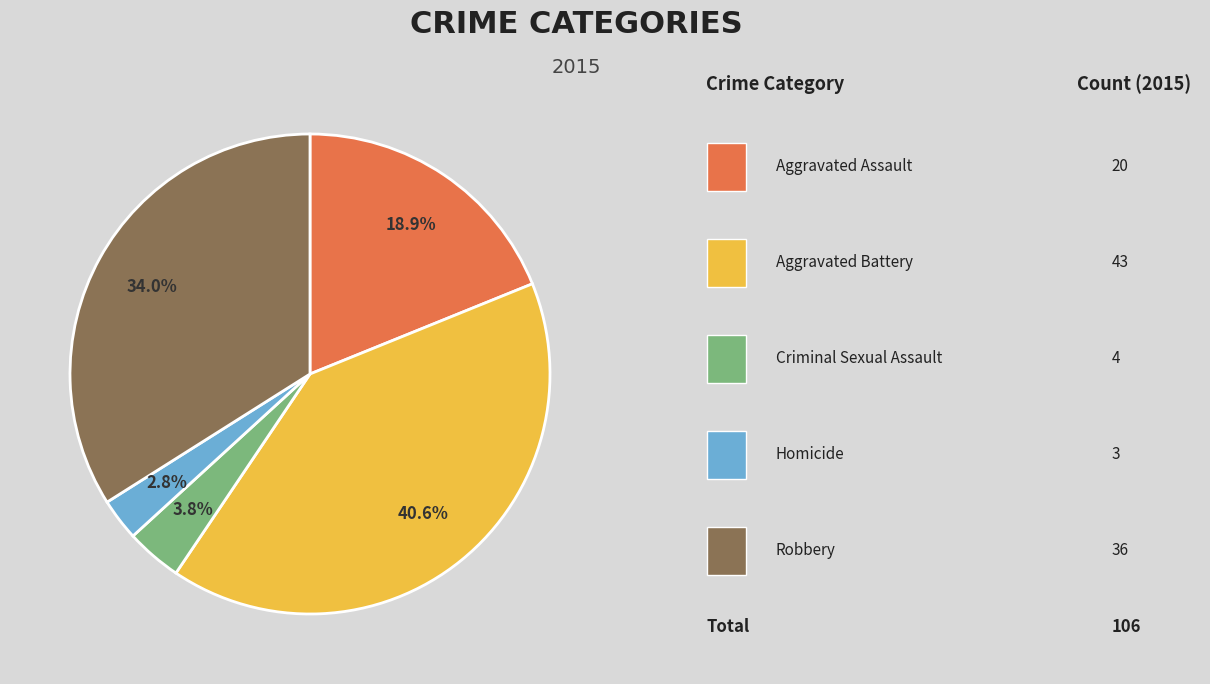

Is there any slice that represents more than half of the pie?

No